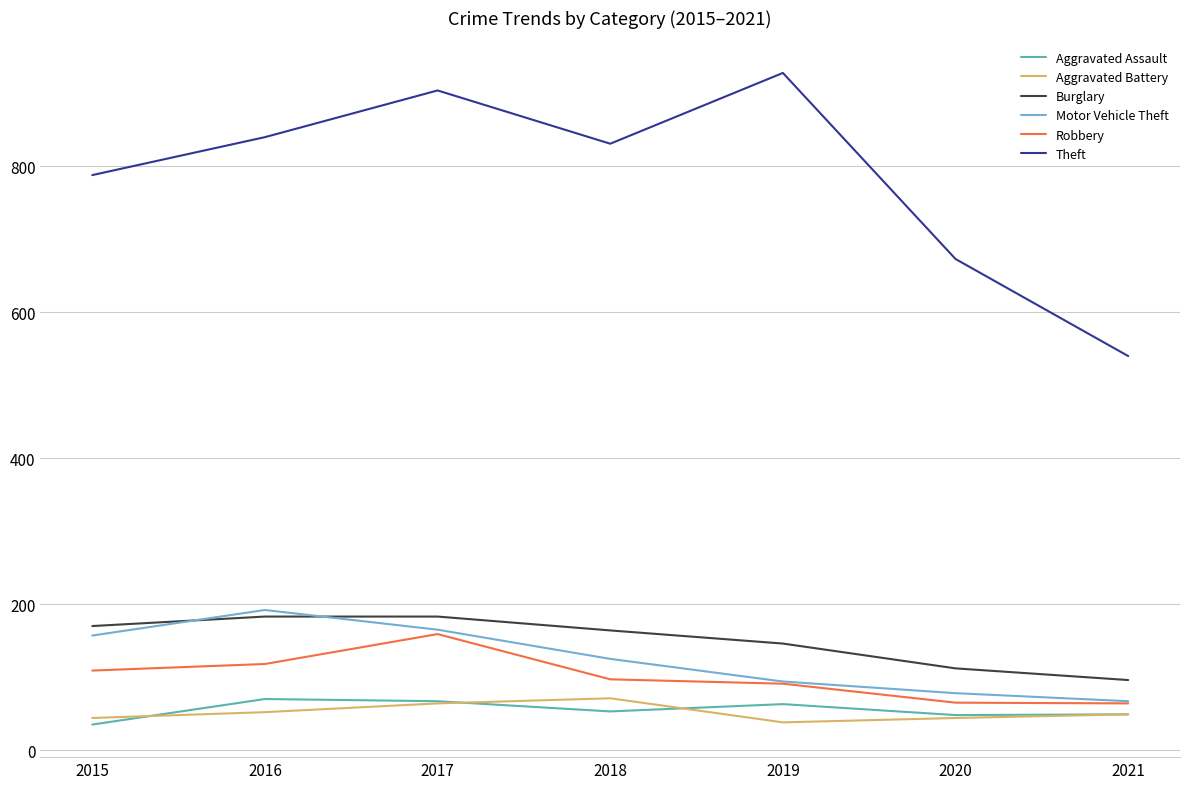

Which category has the highest value in the Theft series?

2019